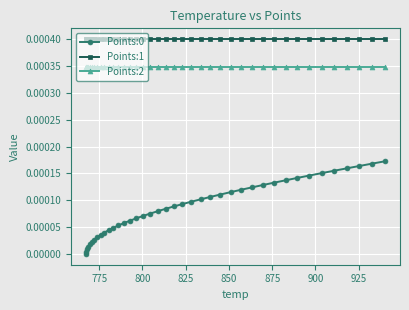

True or false: Points:2 and Points:1 intersect in this chart.

False